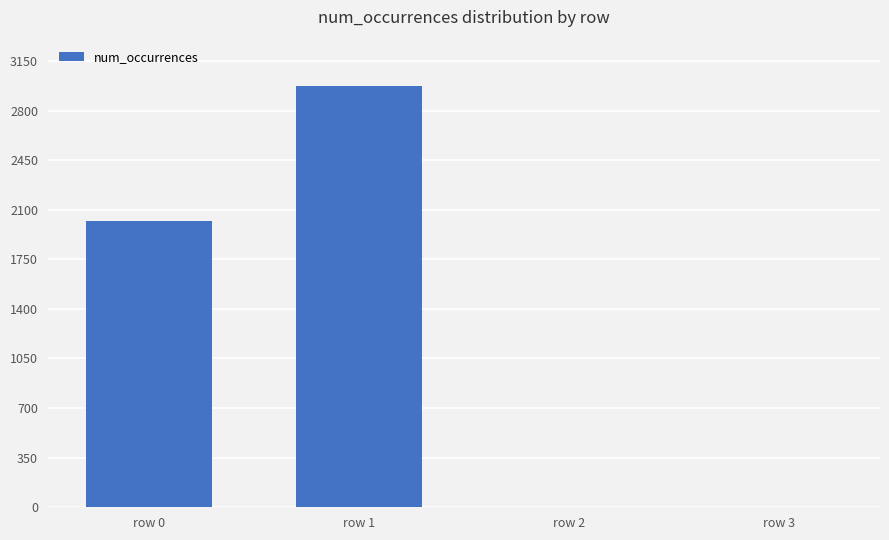

Reading left to right, transcribe all the data shown in this chart.

2023	2975	1	1